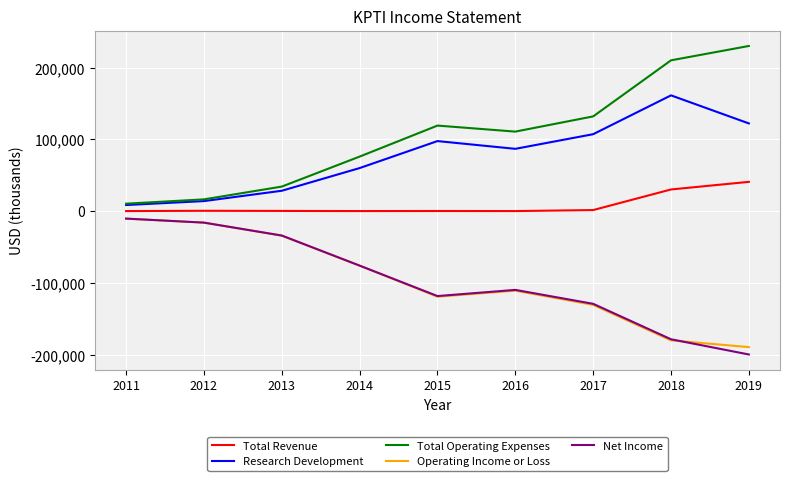

Which series has the largest total across all categories?

Total Operating Expenses